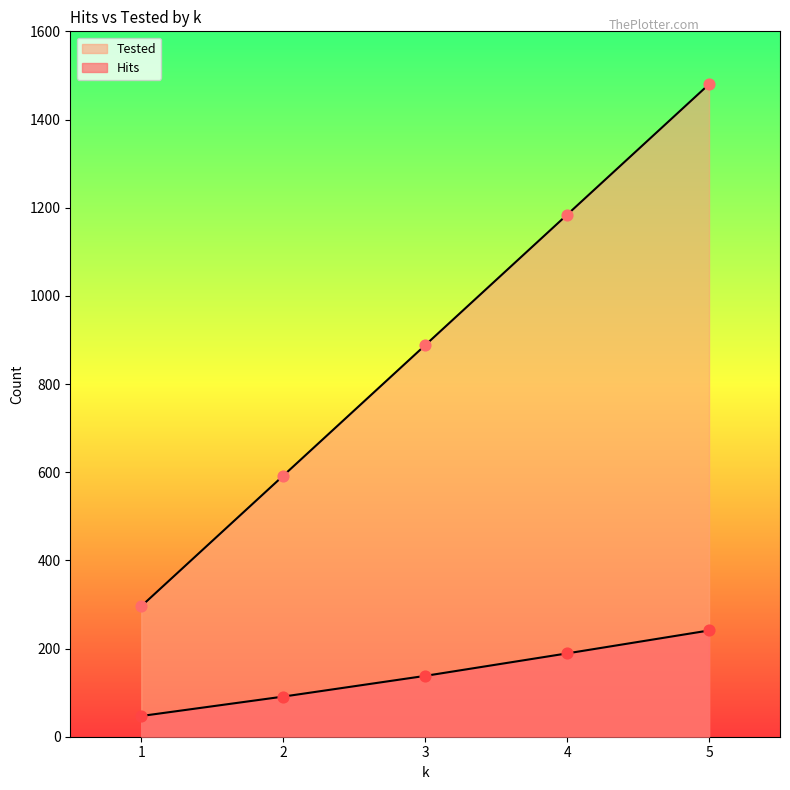

Which series reaches the minimum Y coordinate?

Hits